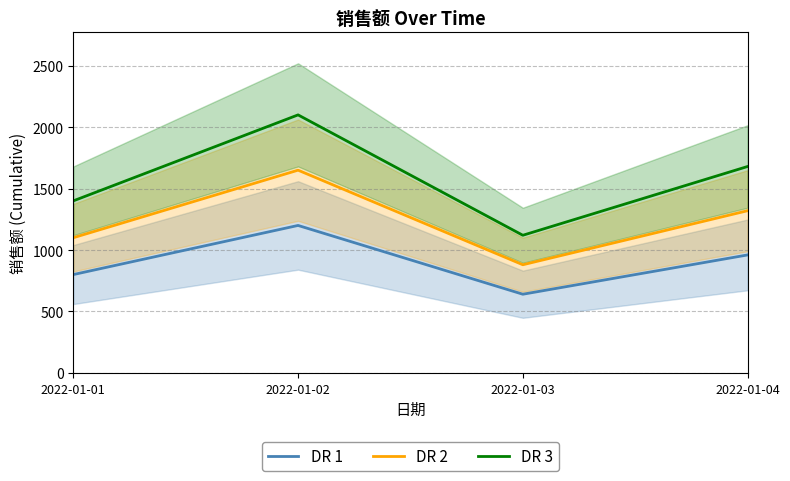

How many data points in DR 3 are above 1680?

1